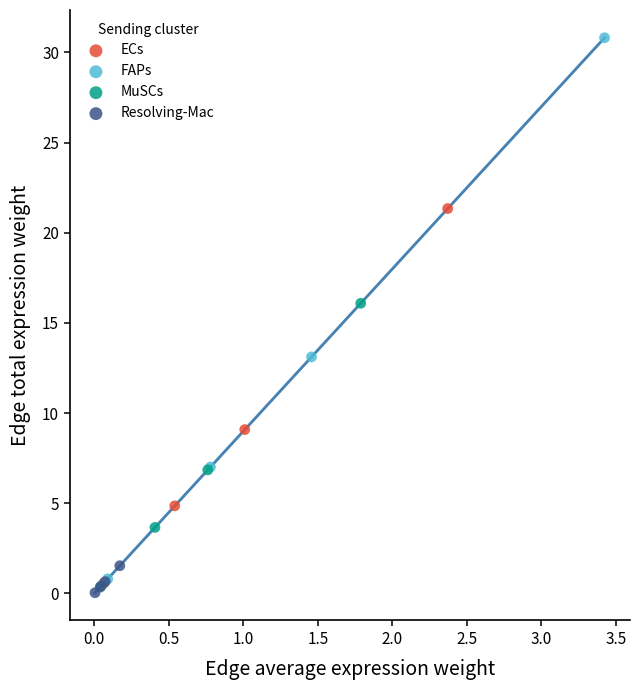

Which series reaches the maximum Y coordinate?

FAPs